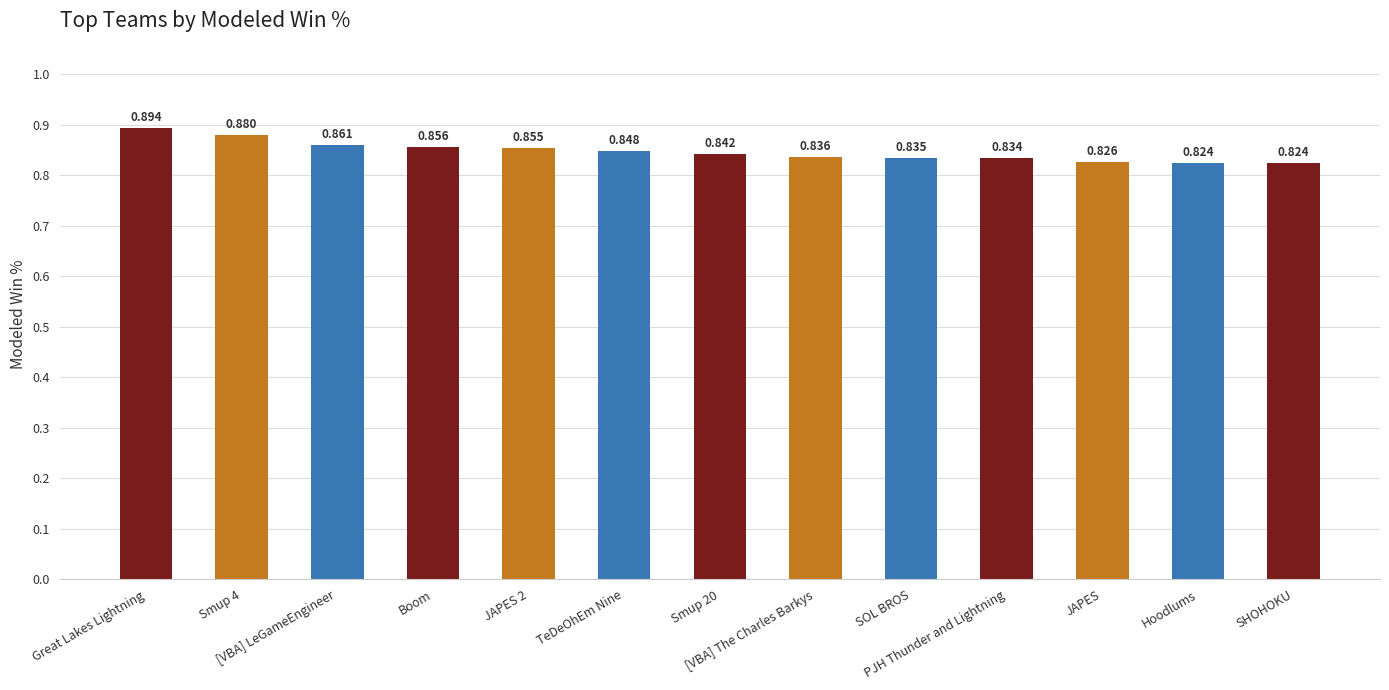

What is the label of the 6th bar from the left?

TeDeOhEm Nine